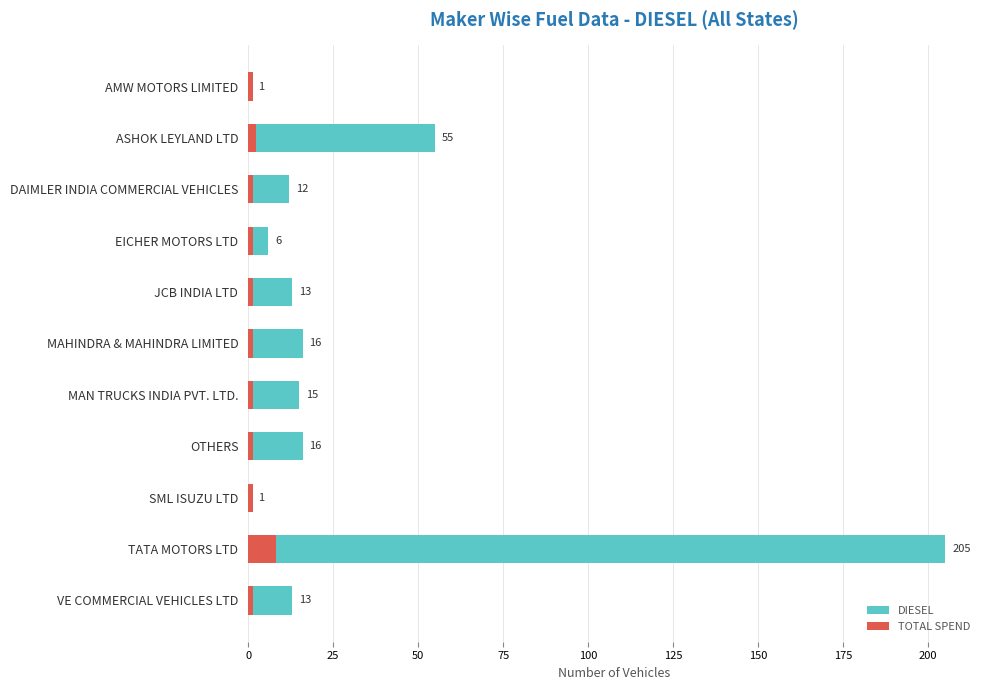

What is the value of the TOTAL SPEND bar at the 7th from the left?

1.5